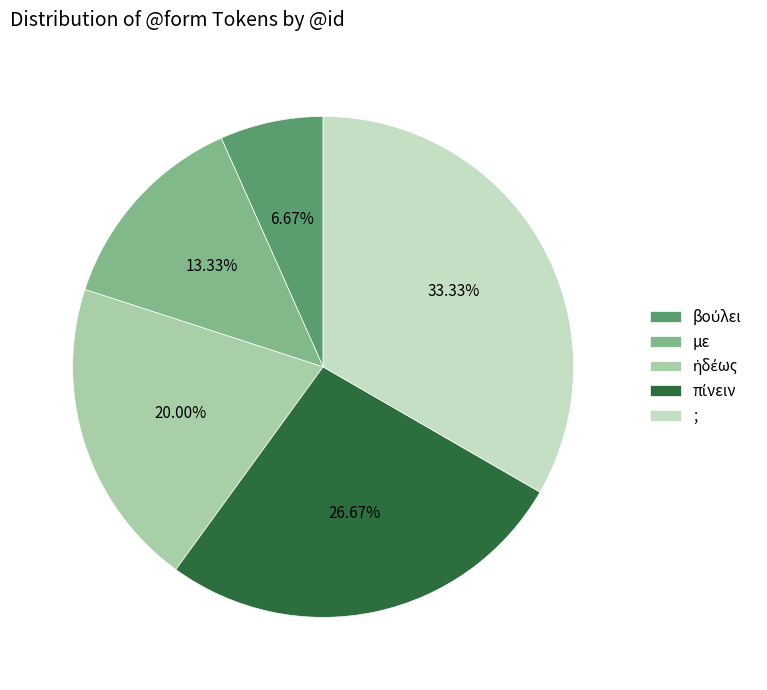

Is there a majority slice in this chart?

No